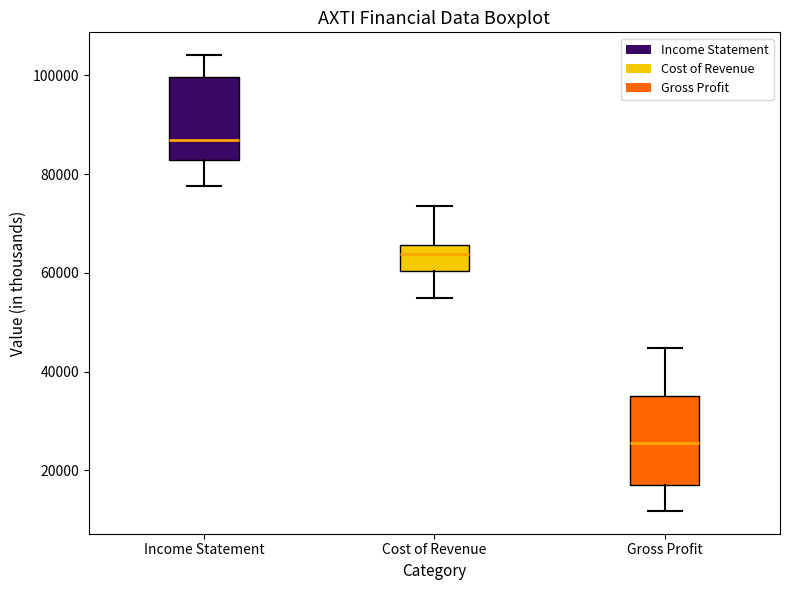

Reading left to right, transcribe this box plot: for each box, give where its median line is, the range the box spans, and where its two whiskers end, as read against the y-axis. The values are not printed on the chart, so give them approximately, as read against the axis.

Income Statement: median 86000, box 82000 to 100000, whiskers 78000 to 104000
Cost of Revenue: median 64000, box 60000 to 66000, whiskers 56000 to 74000
Gross Profit: median 26000, box 18000 to 36000, whiskers 12000 to 44000